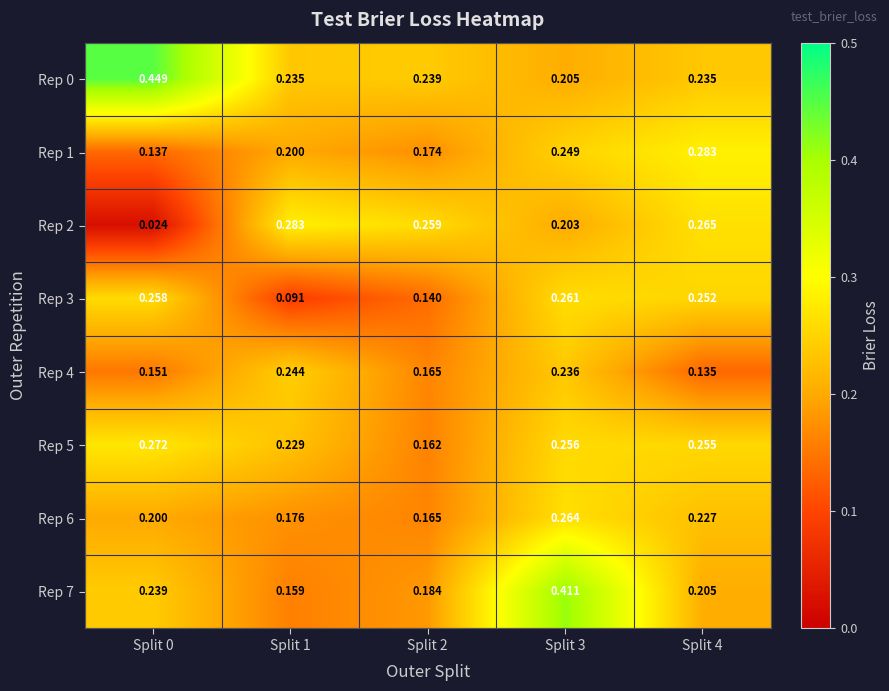

Which series has the widest spread of values?

Rep 2